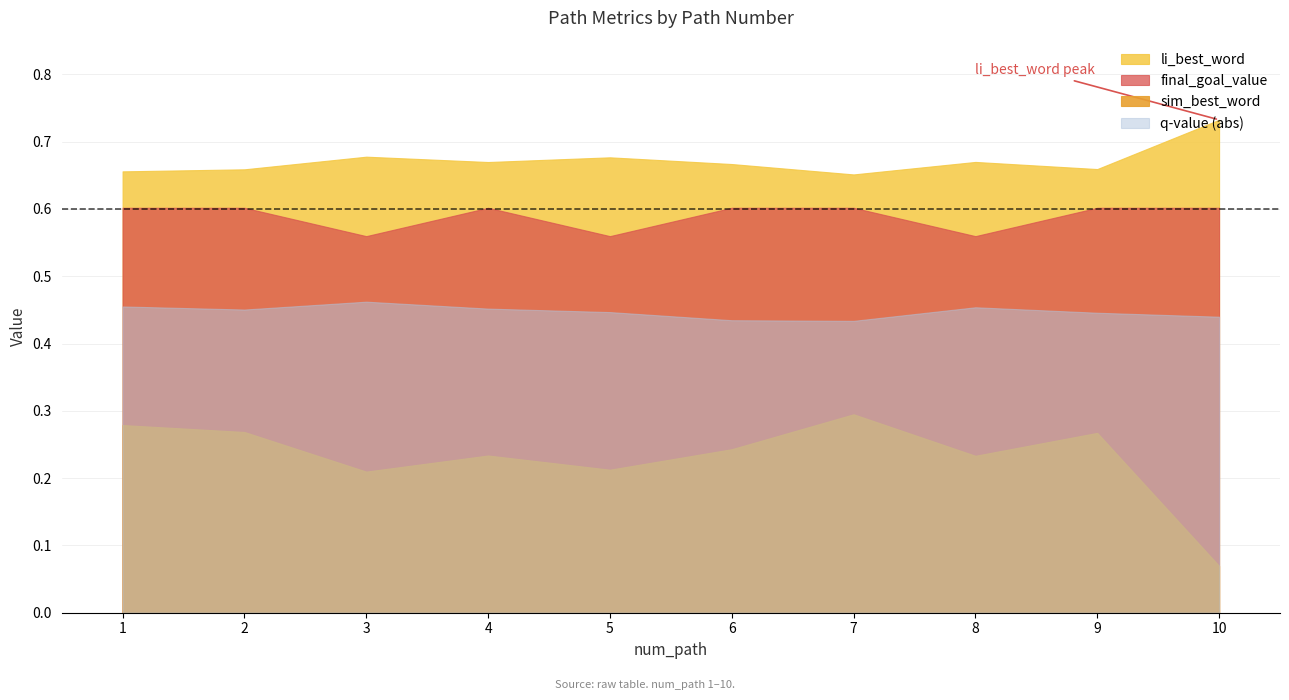

What is the value of the final_goal_value point at the 4th from the left?

0.6